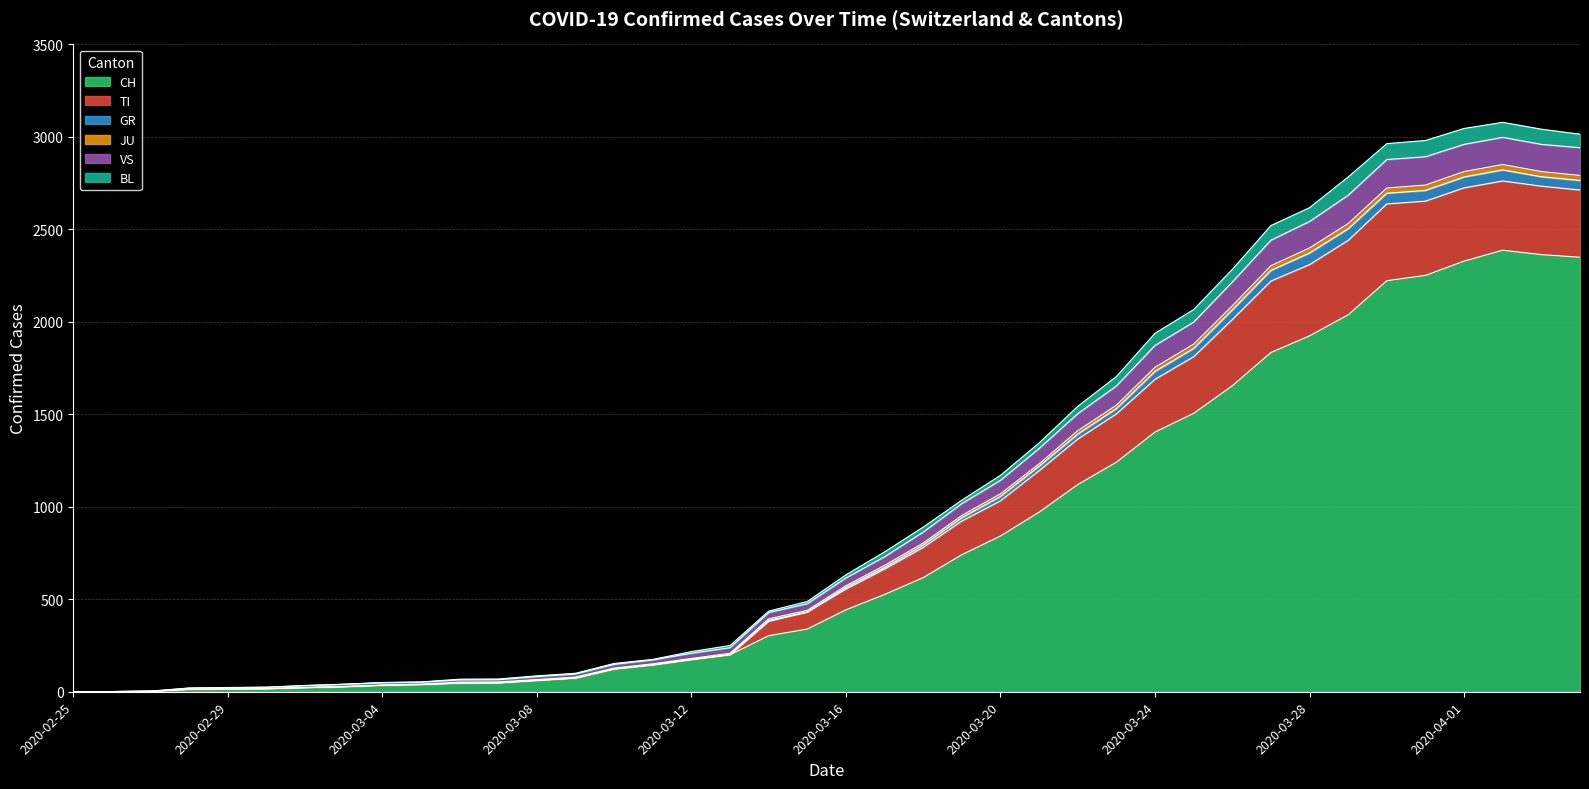

True or false: VS and GR cross at least once.

False